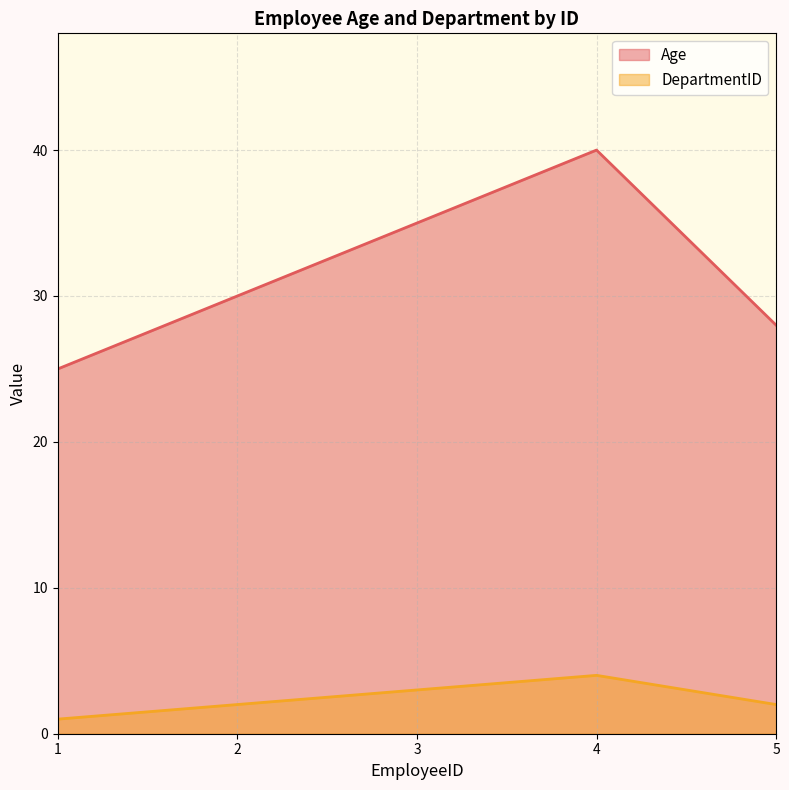

How many lines are shown in the chart?

2